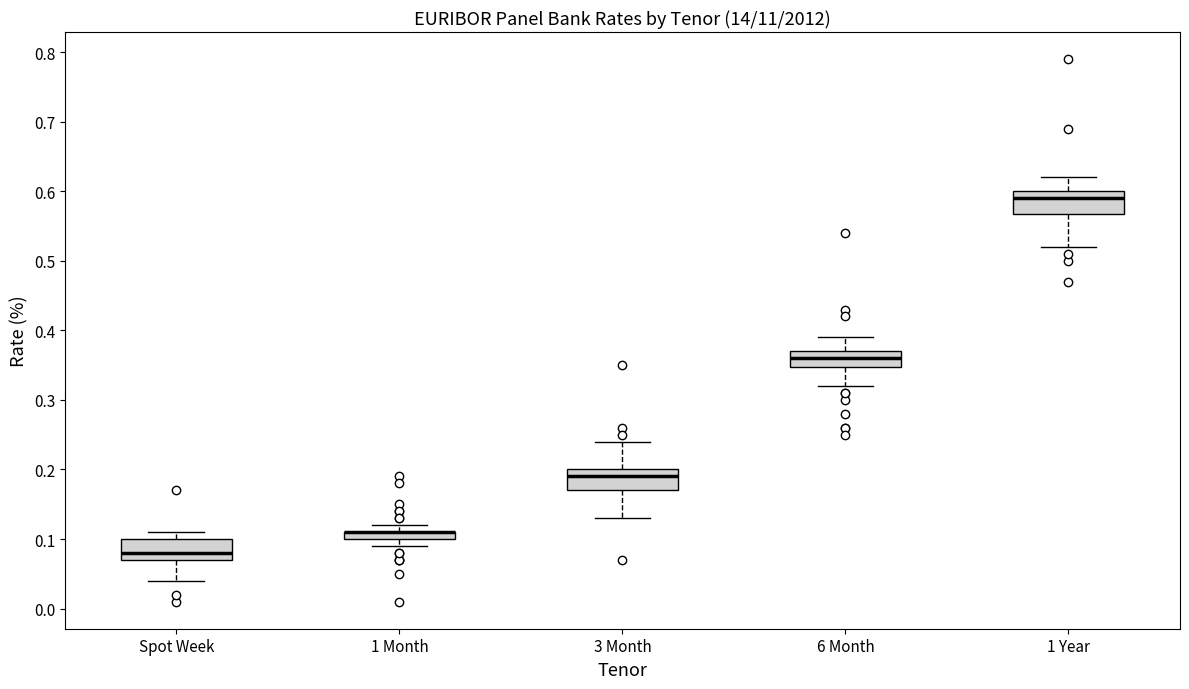

Where is the lower edge of the box for 1 Month on the y-axis? The values are not printed on the chart, so give them approximately, as read against the axis.

0.10